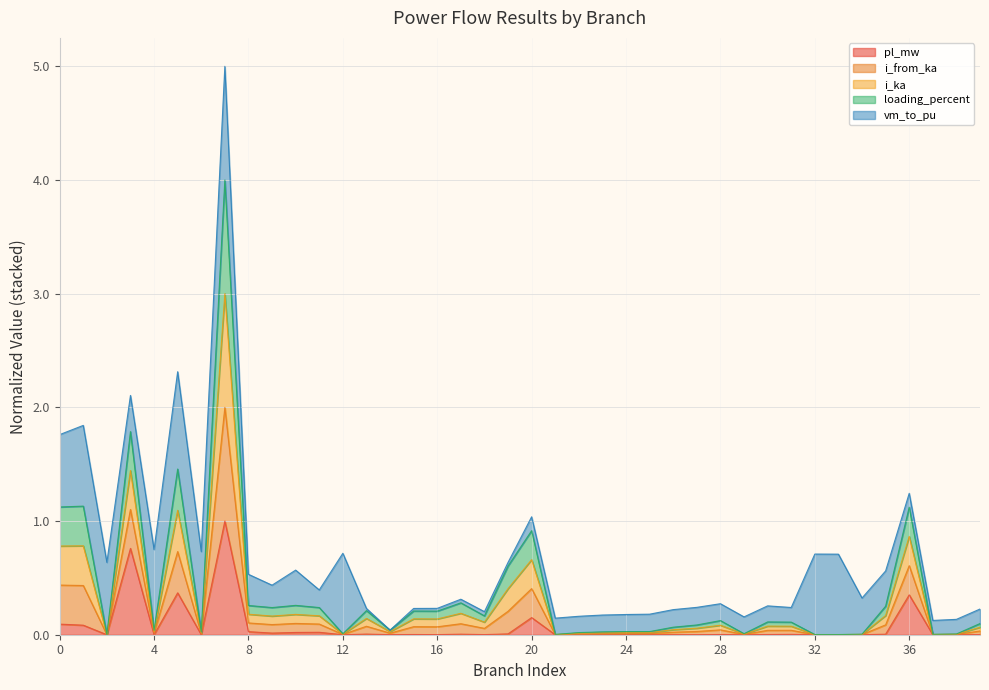

Does the chart have visible grid lines?

Yes